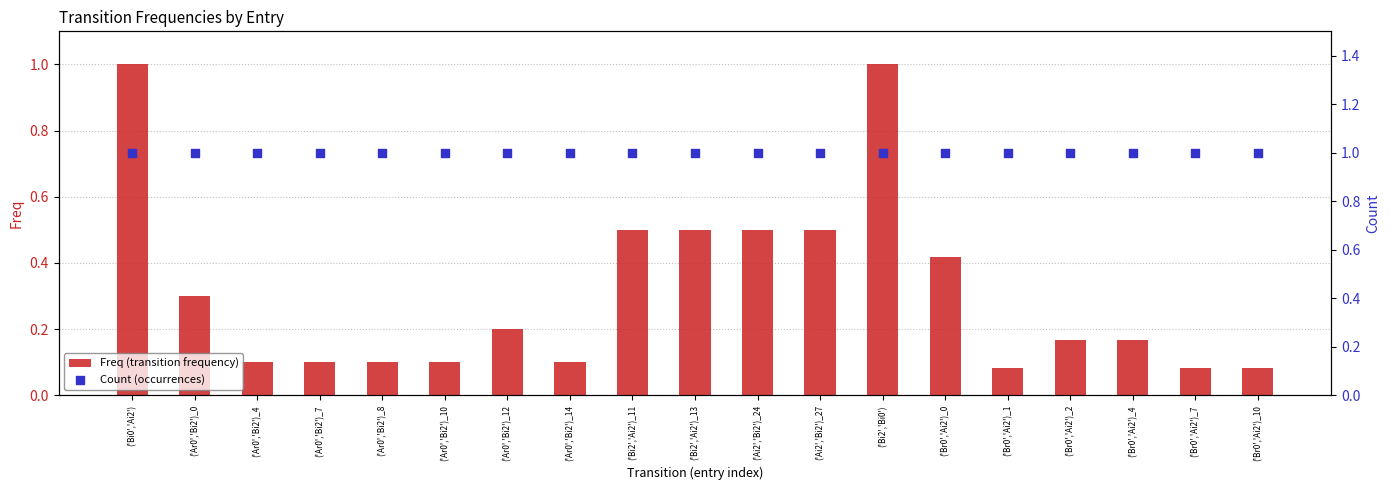

Which series has the widest spread of Y values?

Freq (transition frequency)